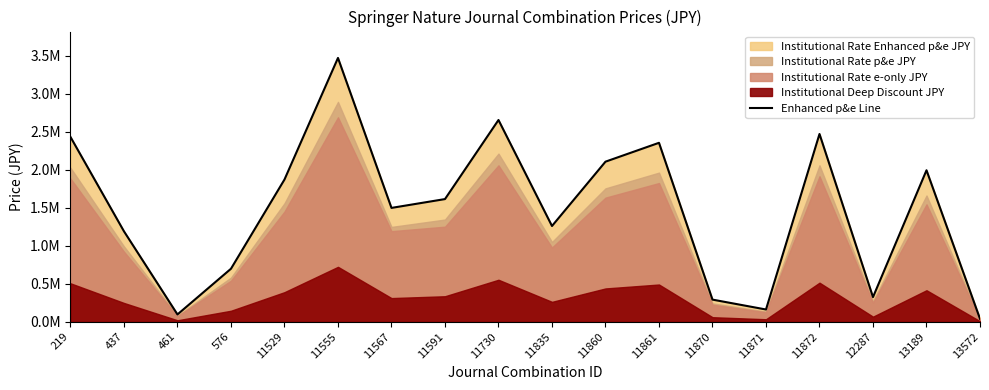

Which label corresponds to the smallest value in the chart?

13572